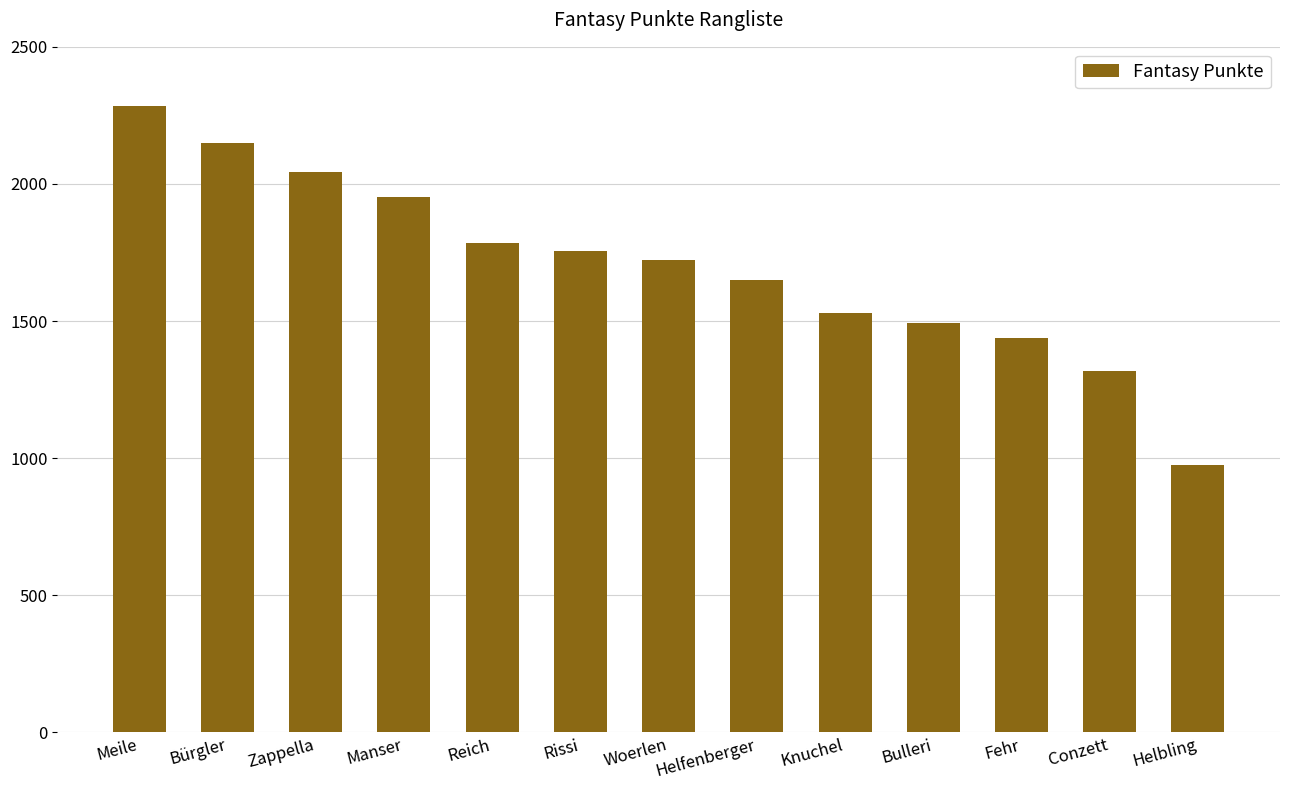

Does the chart contain any negative values?

No